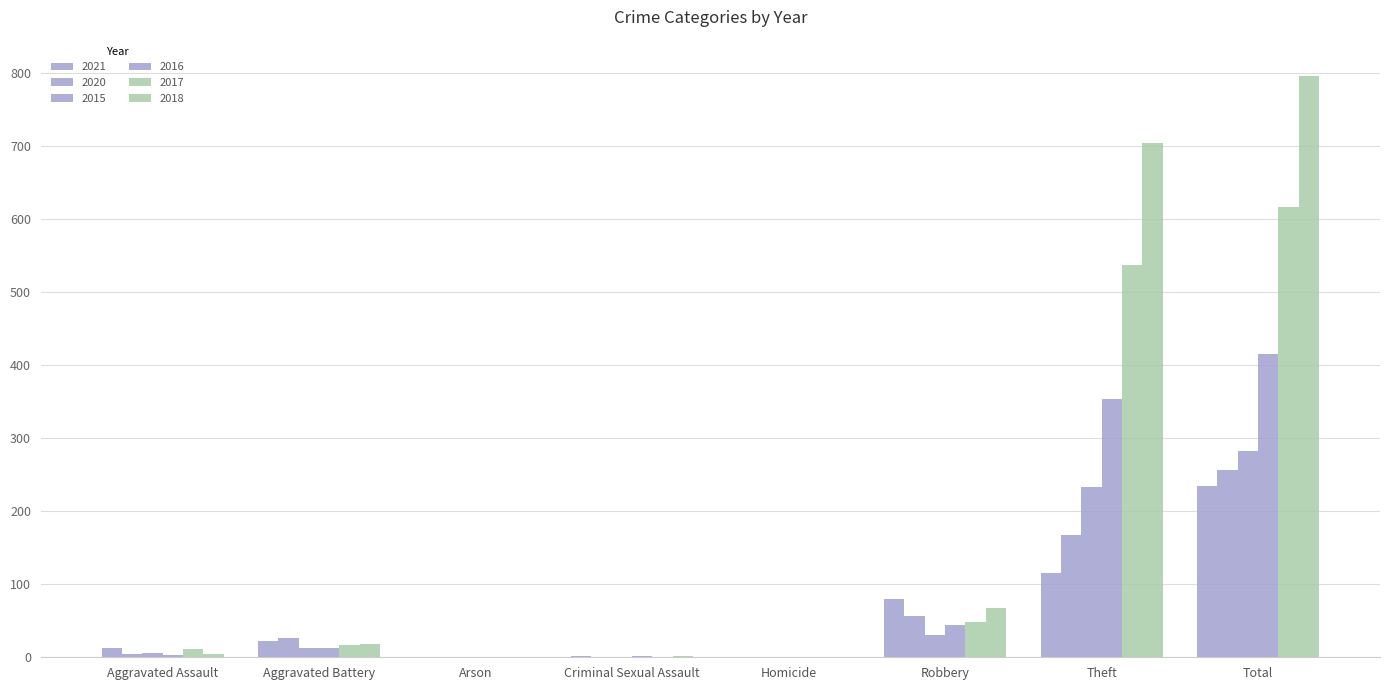

Rank the series at Total from lowest to highest value.

2021, 2020, 2015, 2016, 2017, 2018